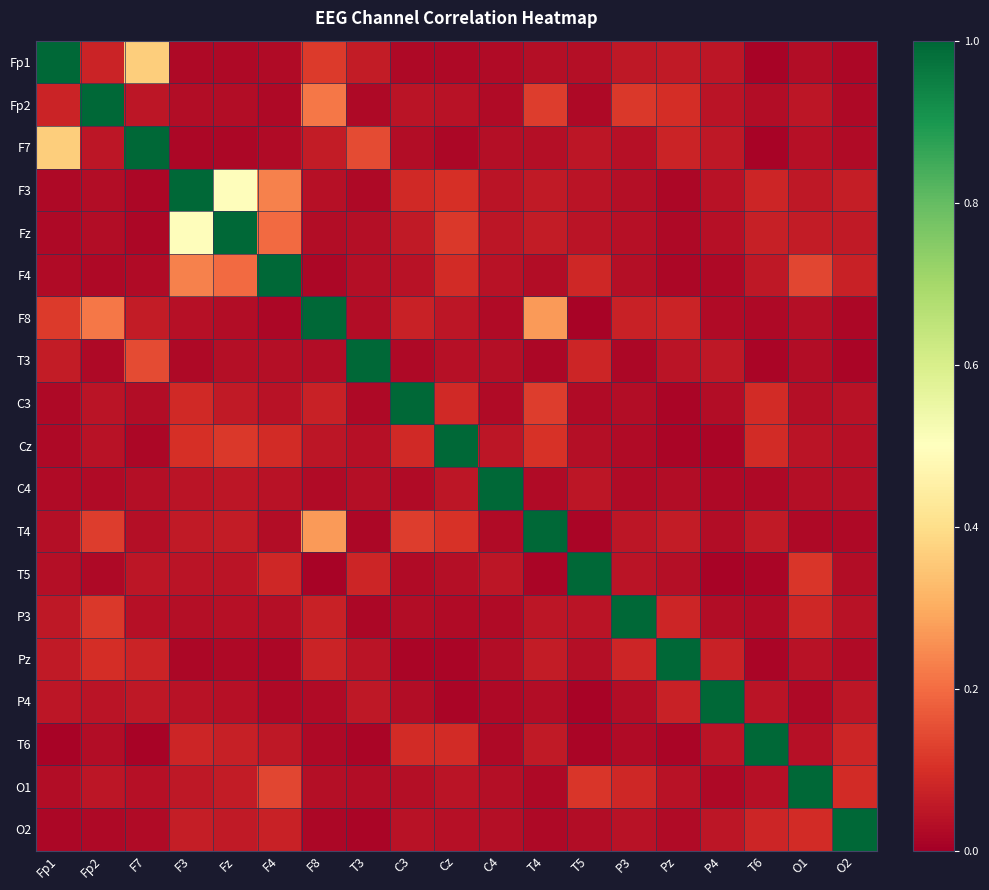

What is the spread (max minus min) of values at T3?

1.0